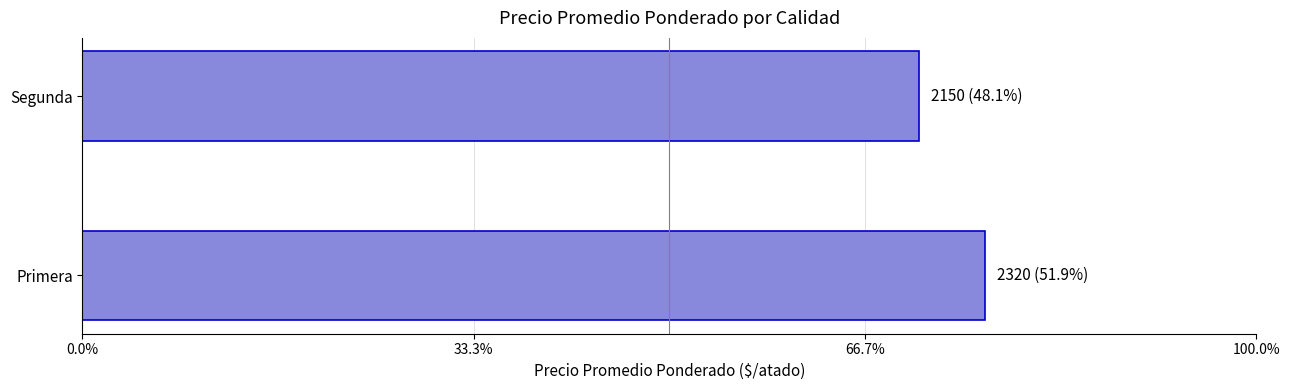

Does the chart contain any negative values?

No